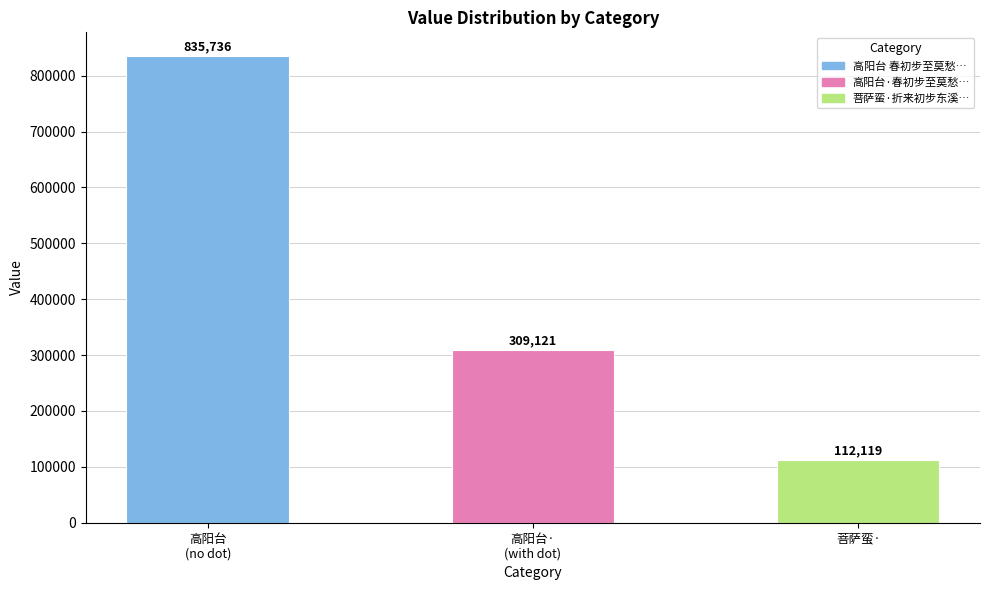

What is the difference between the second highest and minimum values?

197002